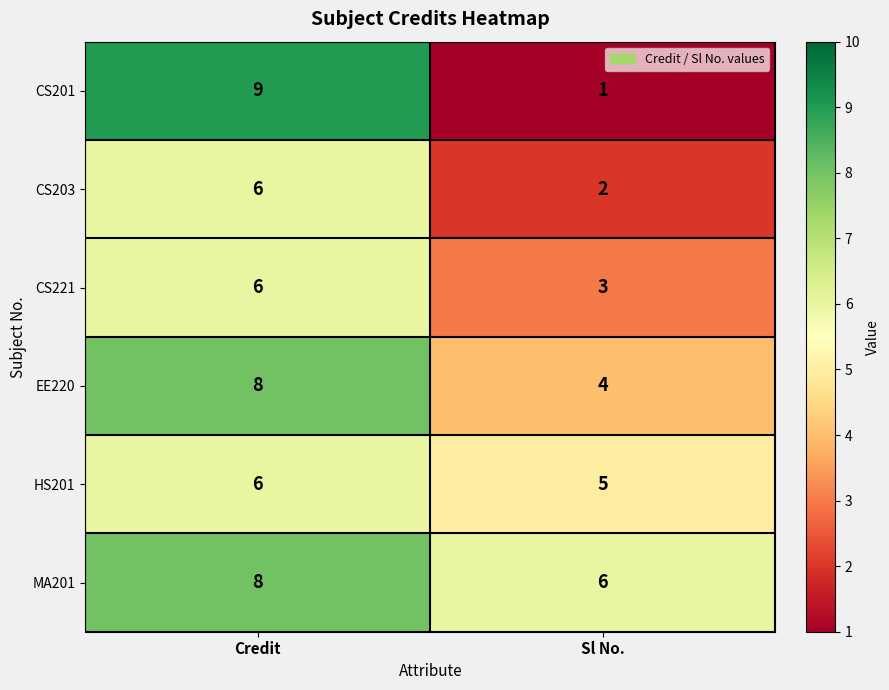

The value of EE220 at Sl No. is 2. True or false?

False